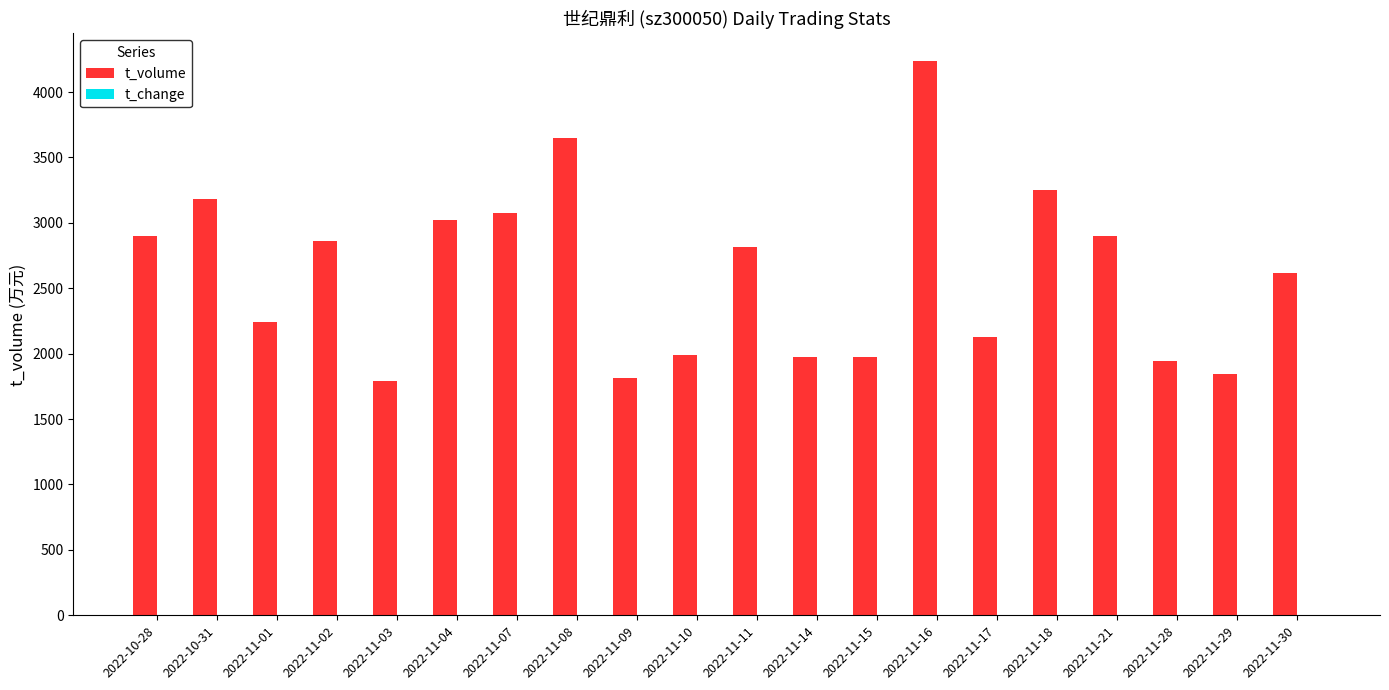

Which series changed the most between 2022-11-21 and 2022-11-29?

t_volume